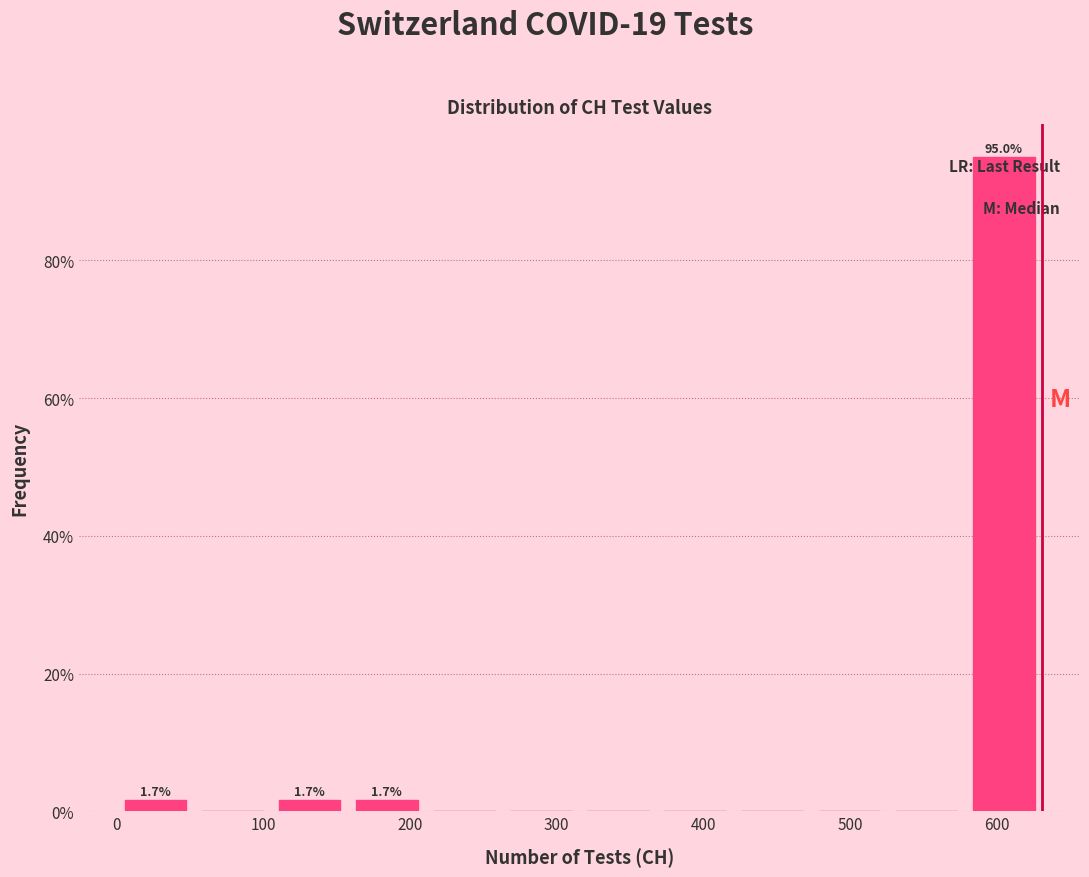

Over which range of the x-axis is the bar tallest?

580 to 630